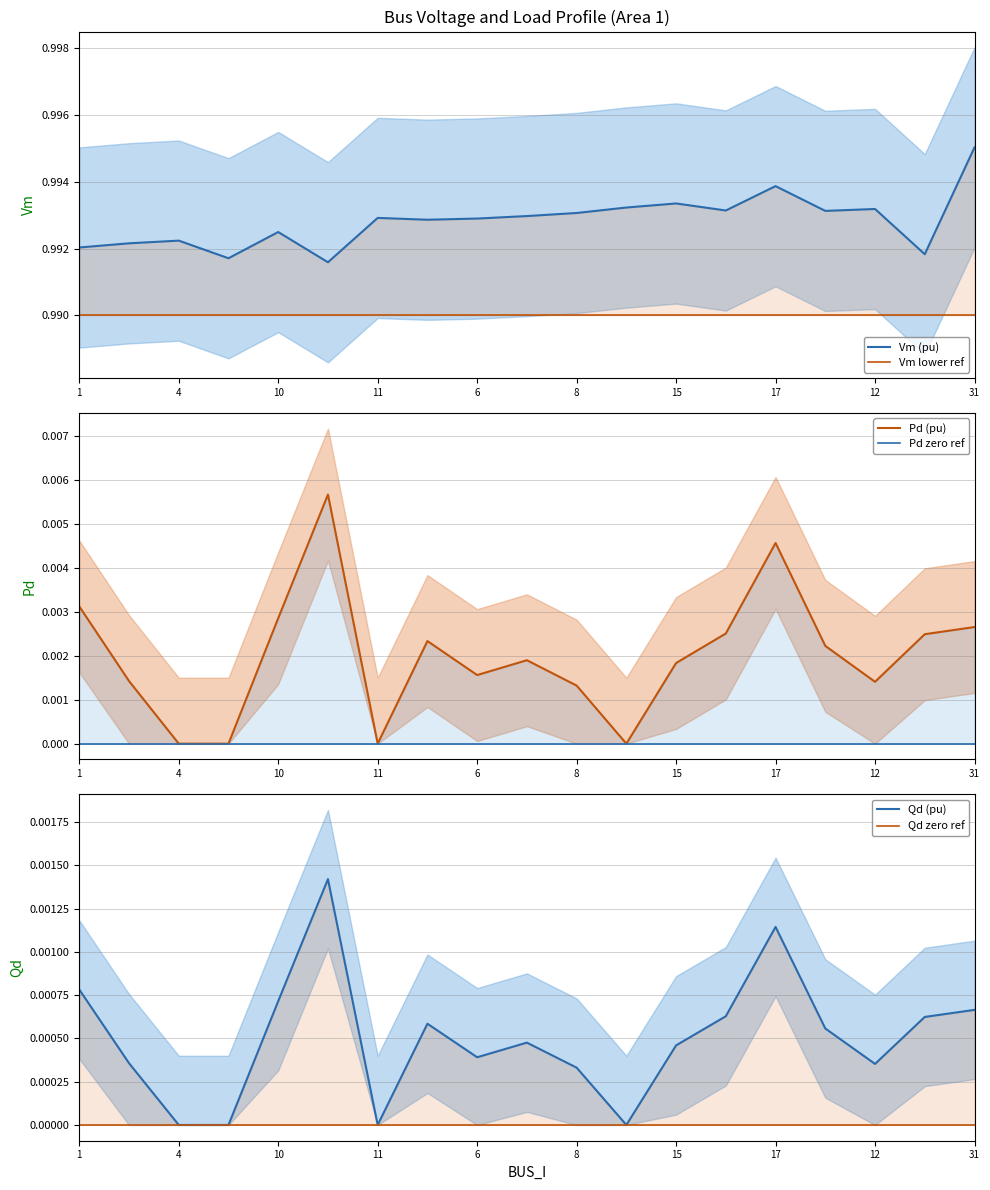

How many distinct data groups are displayed?

6